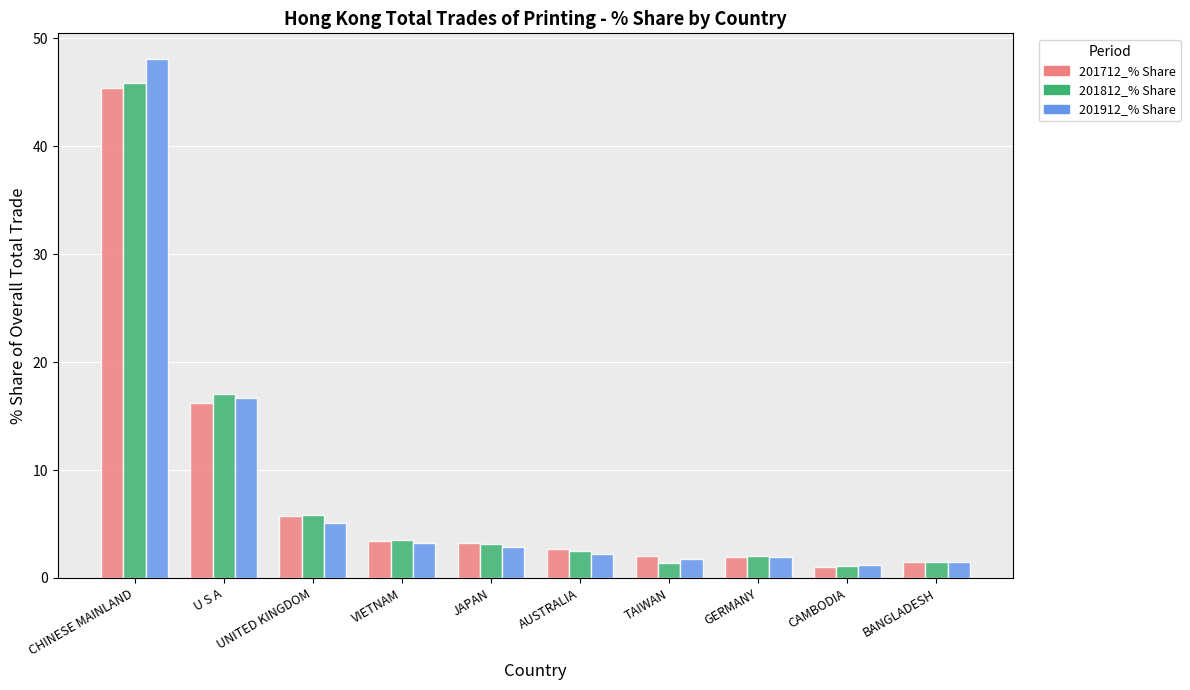

What is the sum of all 201912_% Share values?

84.5